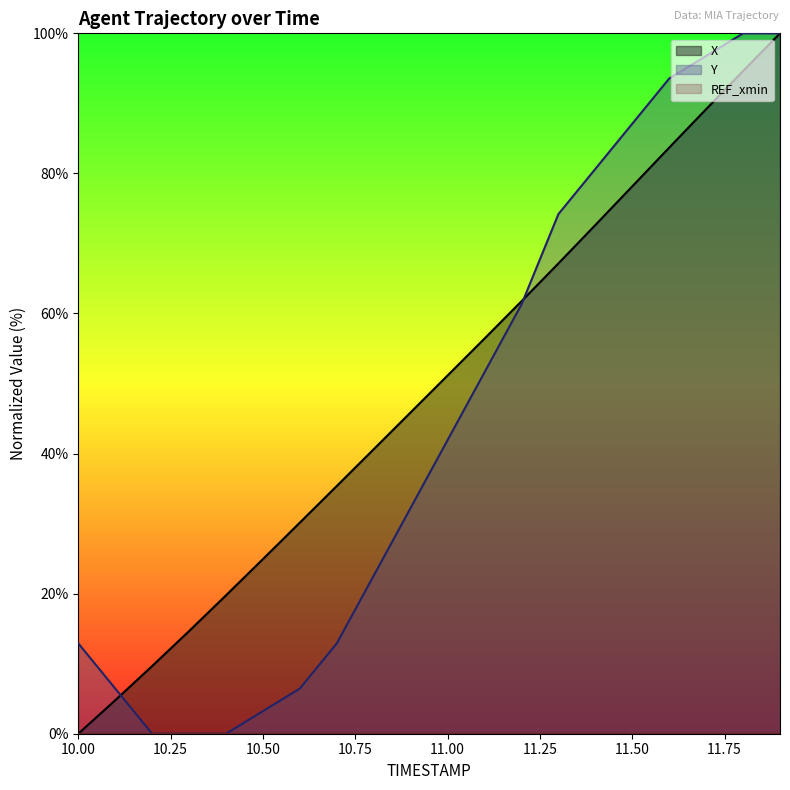

How many positive values does the X series have?

19